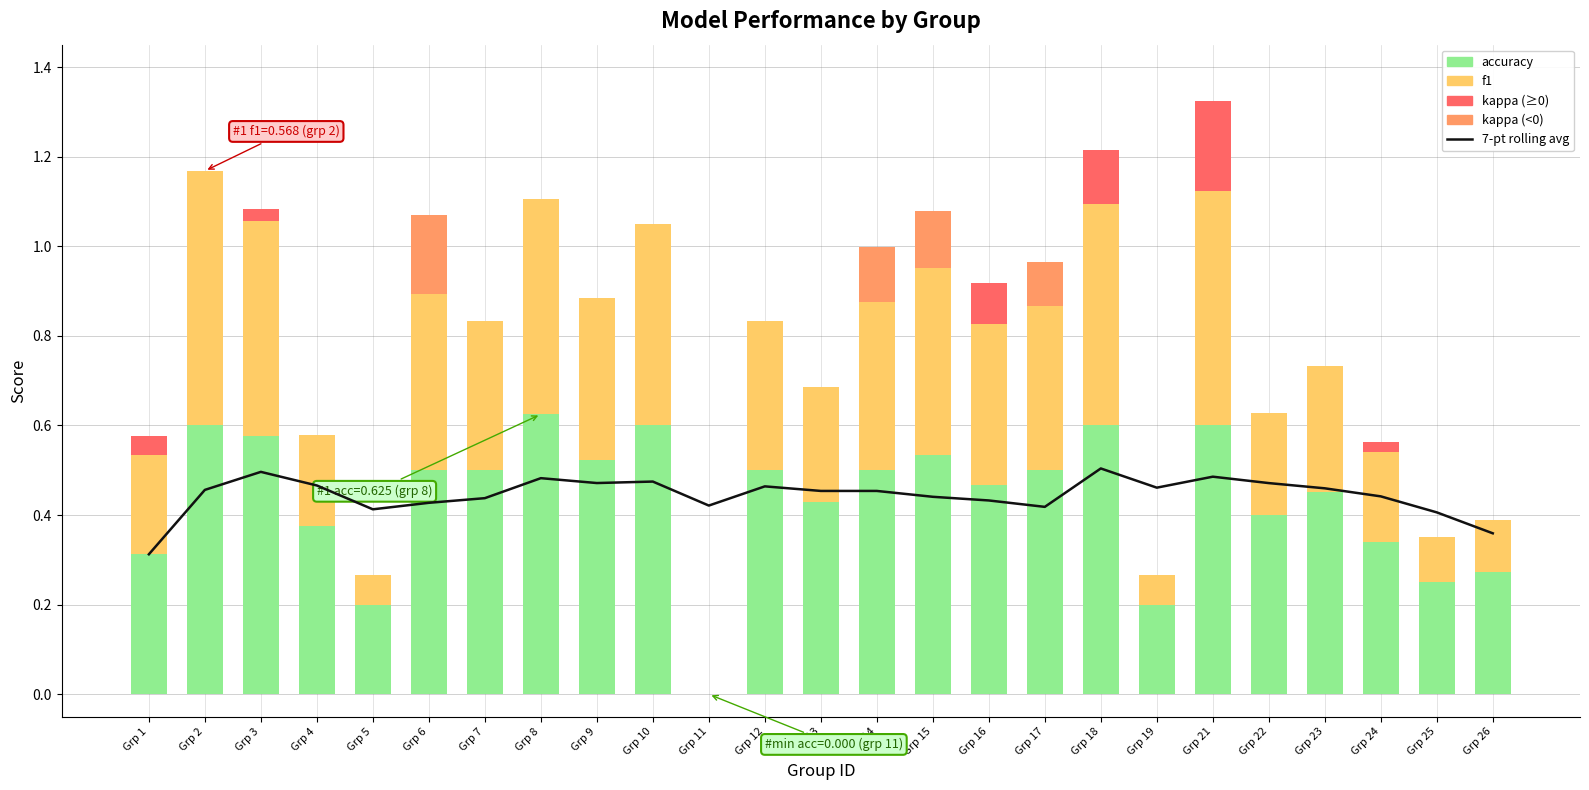

Is the value of accuracy at Grp 7 greater than the value of f1 at Grp 22?

Yes